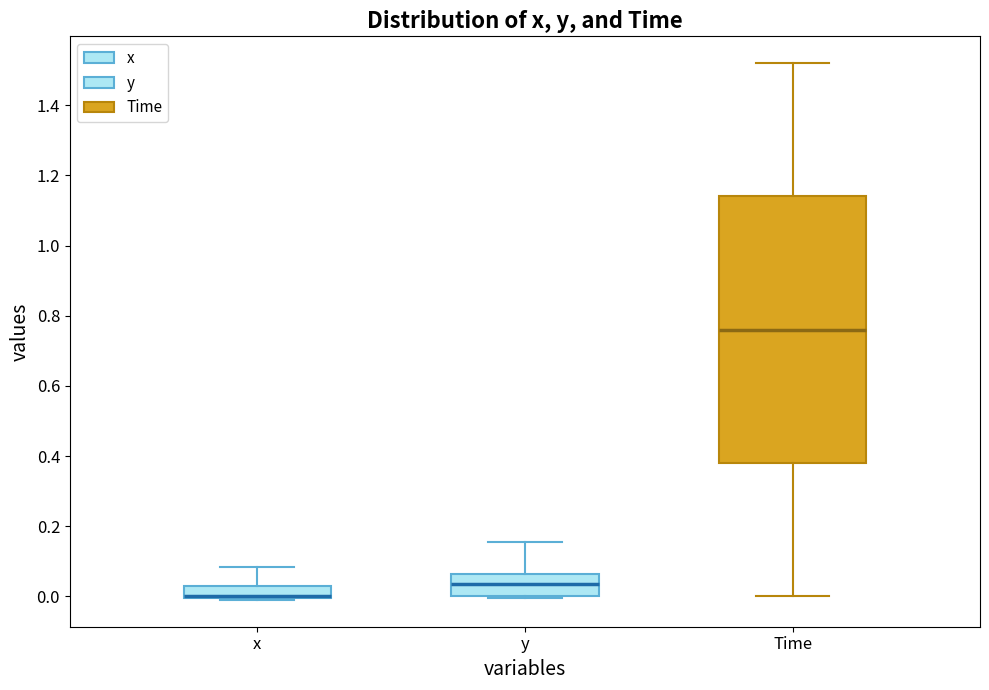

Reading left to right, read every box against the y-axis: the position of its median line, the range the box covers, and the ends of its whiskers. The values are not printed on the chart, so give them approximately, as read against the axis.

x: median 0.00 (just above the box's lower edge), box 0.00 to 0.02, whiskers -0.02 to 0.08
y: median 0.04, box 0.00 to 0.06, whiskers 0.00 to 0.16
Time: median 0.76, box 0.38 to 1.14, whiskers 0.00 to 1.52